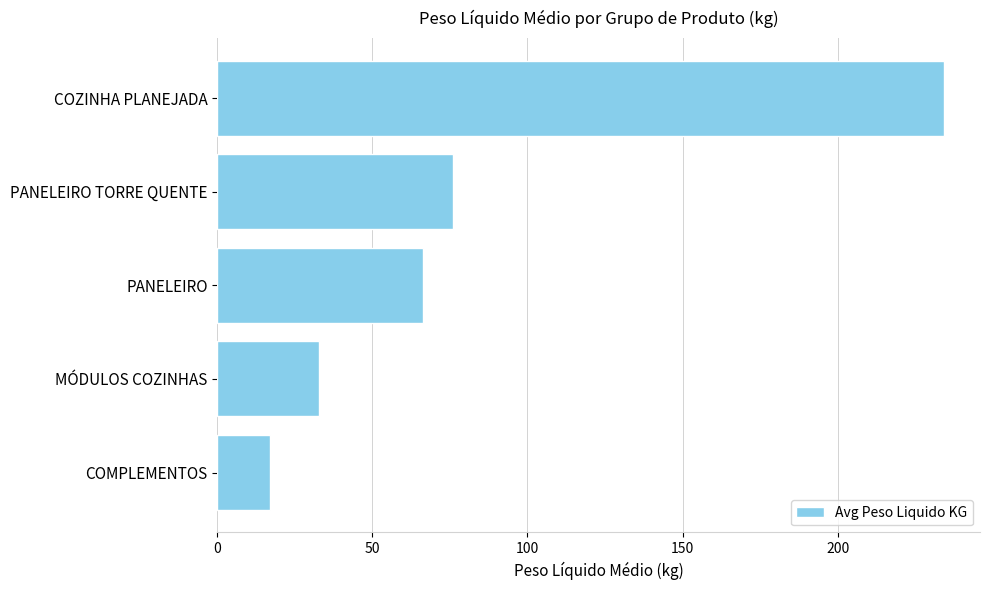

Between PANELEIRO TORRE QUENTE and COMPLEMENTOS, which is larger?

PANELEIRO TORRE QUENTE